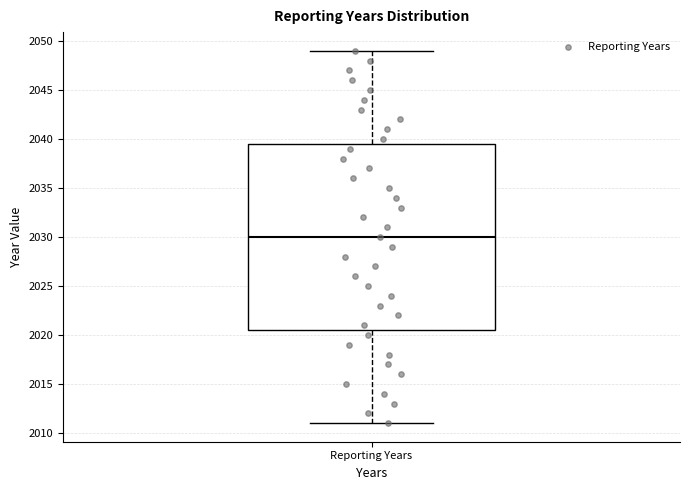

Transcribe this box plot: give where the median line is, the range the box spans, and where the two whiskers end, as read against the y-axis. The values are not printed on the chart, so give them approximately, as read against the axis.

median 2030.0, box 2020.5 to 2039.5, whiskers 2011.0 to 2049.0